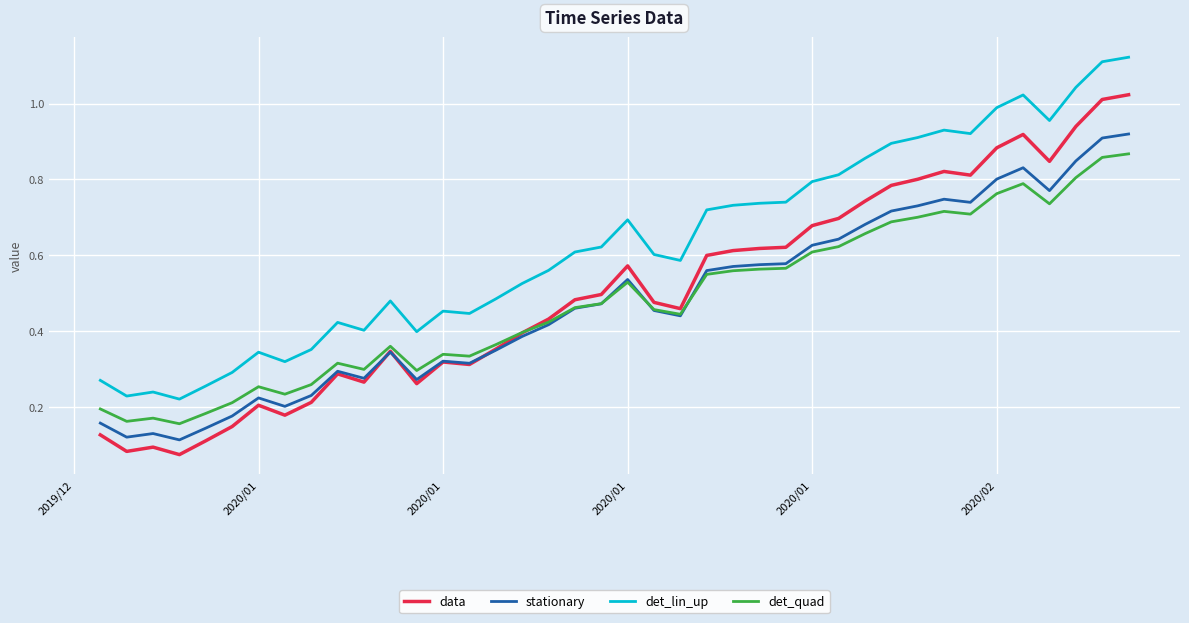

Which series has the widest spread of values?

data